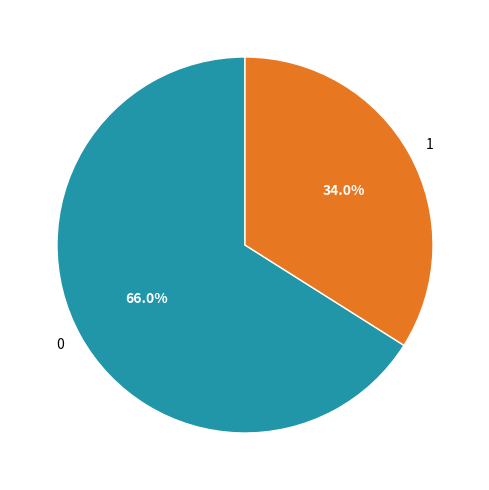

Count the number of slices in the pie.

2